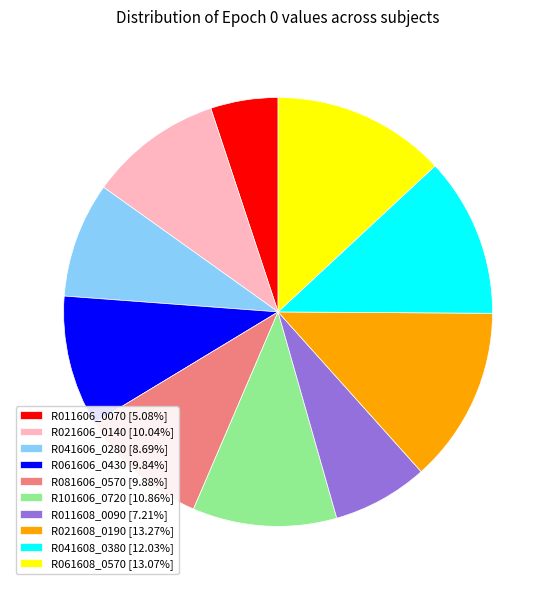

Combined, do R021608_0190 [13.27%] and R041608_0380 [12.03%] account for over 50%?

No